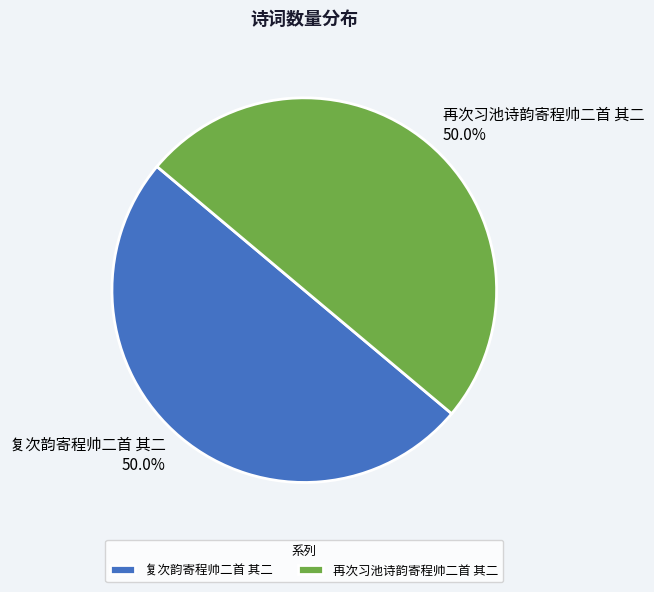

To the nearest percent, what is the combined percentage of 复次韵寄程帅二首 其二 and 再次习池诗韵寄程帅二首 其二?

100%